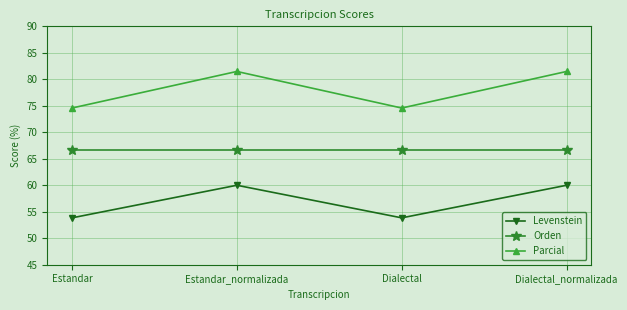

Rank the series by their maximum value, from highest to lowest.

Parcial, Orden, Levenstein